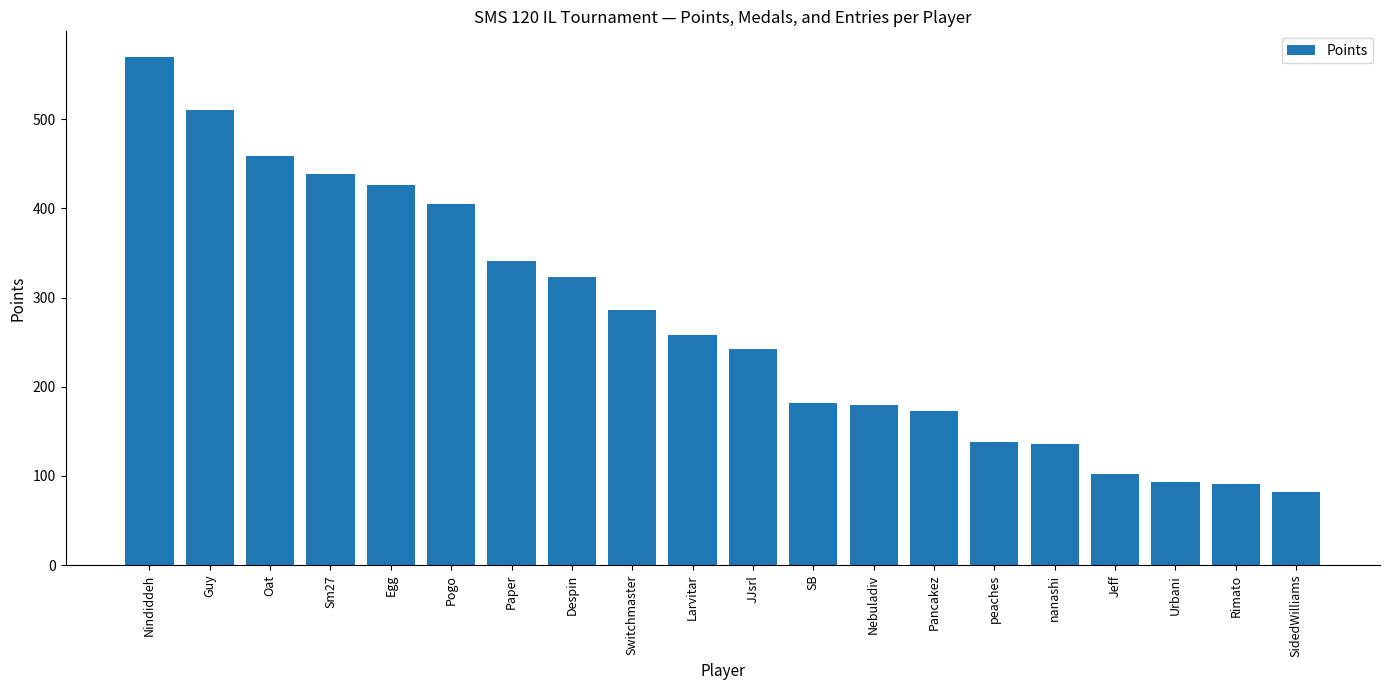

What is the label of the 1st bar from the left?

Nindiddeh